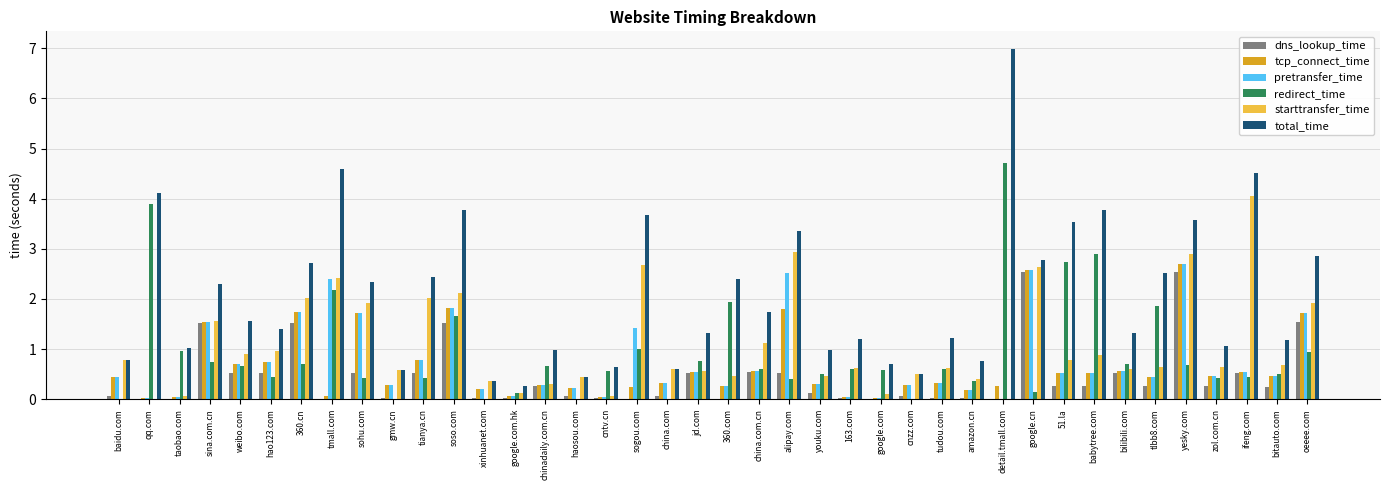

The value of starttransfer_time at detail.tmall.com is -2.7. True or false?

False